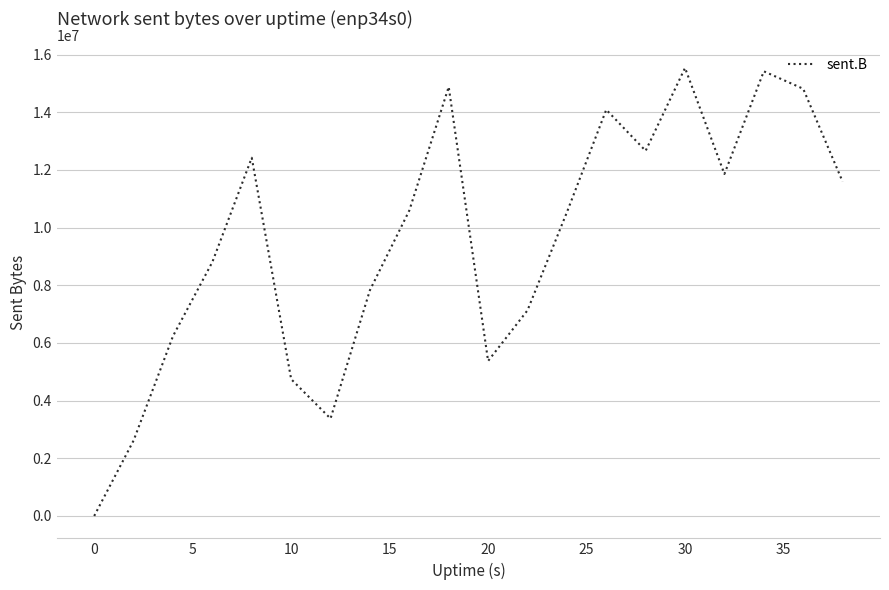

What is the maximum value shown in the chart?

15535251